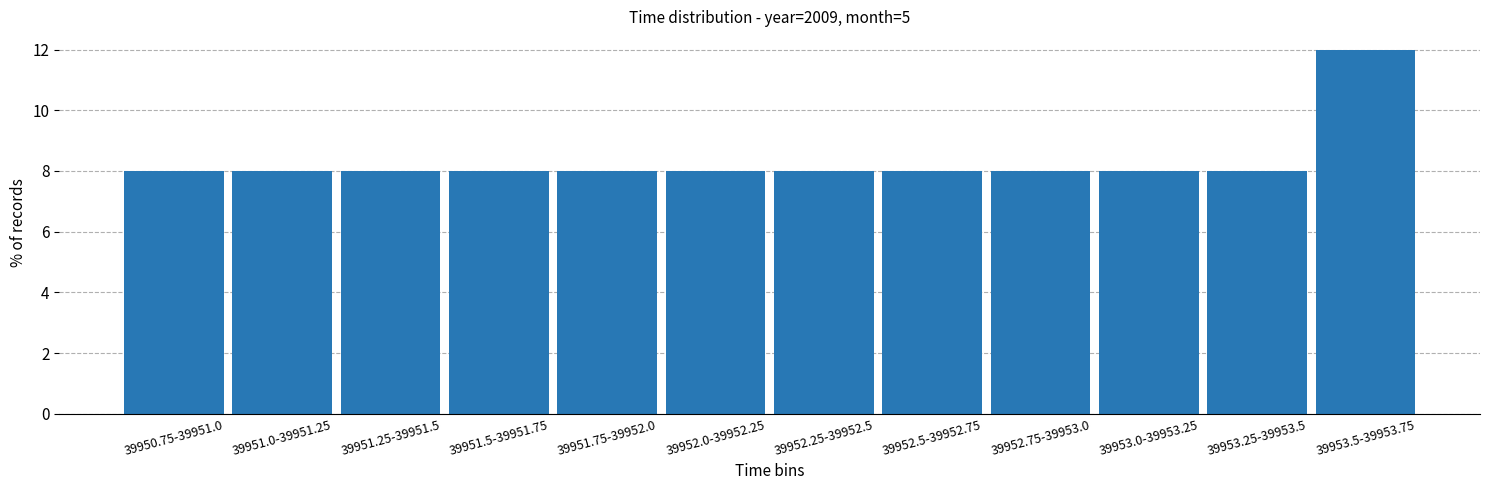

Reading left to right, what are all the values shown in this chart?

39950.75-39951.0=8	39951.0-39951.25=8	39951.25-39951.5=8	39951.5-39951.75=8	39951.75-39952.0=8	39952.0-39952.25=8	39952.25-39952.5=8	39952.5-39952.75=8	39952.75-39953.0=8	39953.0-39953.25=8	39953.25-39953.5=8	39953.5-39953.75=12